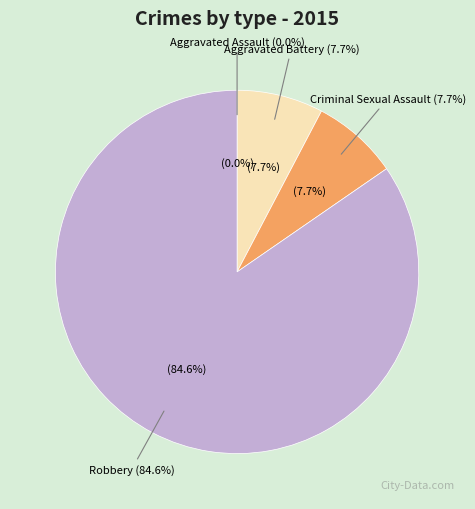

What percentage is the Robbery slice, to the nearest percent?

85%